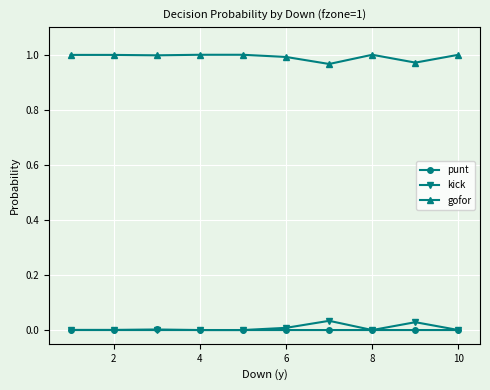

List the series in order of their peak value, highest first.

gofor, kick, punt